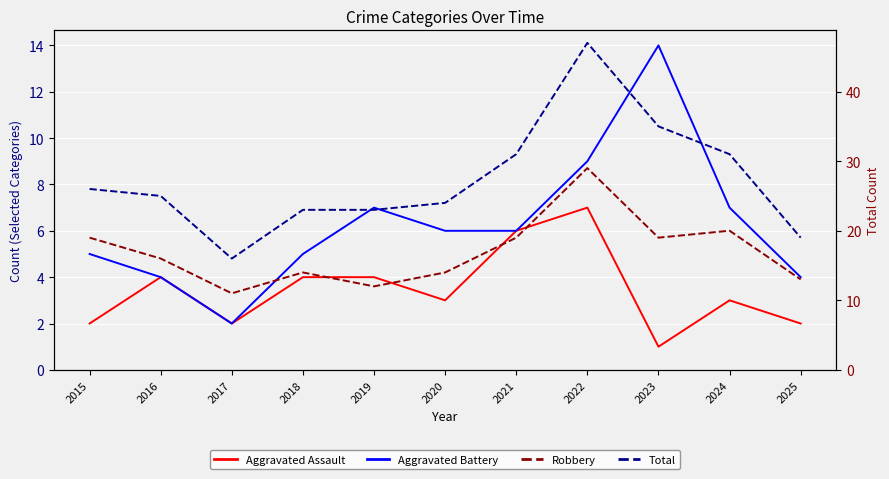

Reading right to left, list all the values displayed in this chart.

Aggravated Assault: 2025=2	2024=3	2023=1	2022=7	2021=6	2020=3	2019=4	2018=4	2017=2	2016=4	2015=2
Aggravated Battery: 2025=4	2024=7	2023=14	2022=9	2021=6	2020=6	2019=7	2018=5	2017=2	2016=4	2015=5
Robbery: 2025=13	2024=20	2023=19	2022=29	2021=19	2020=14	2019=12	2018=14	2017=11	2016=16	2015=19
Total: 2025=19	2024=31	2023=35	2022=47	2021=31	2020=24	2019=23	2018=23	2017=16	2016=25	2015=26